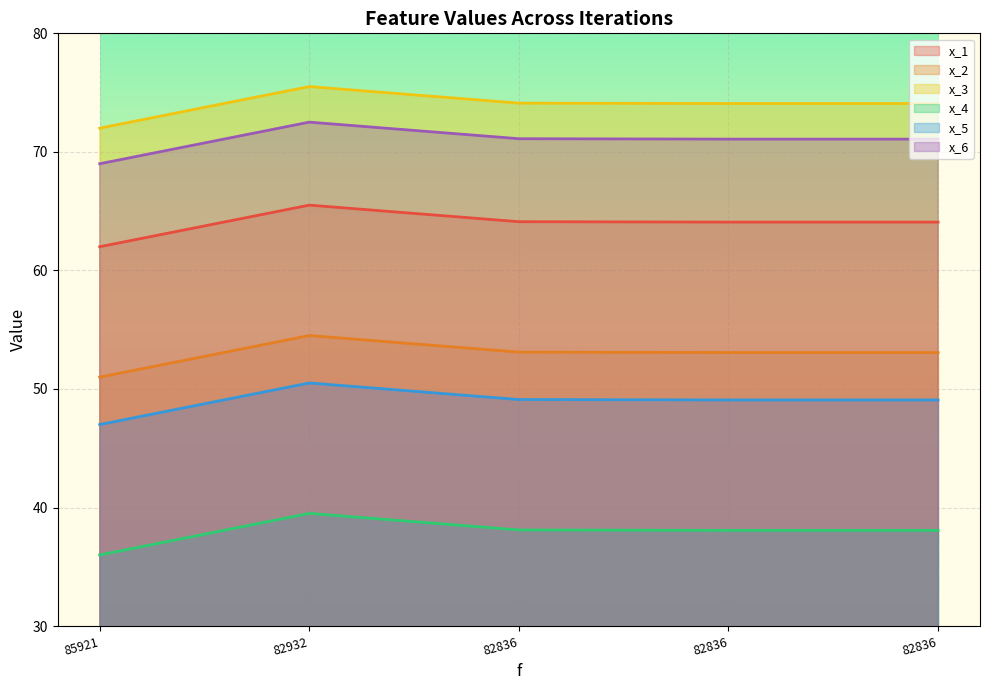

True or false: x_1 and x_2 cross at least once.

False